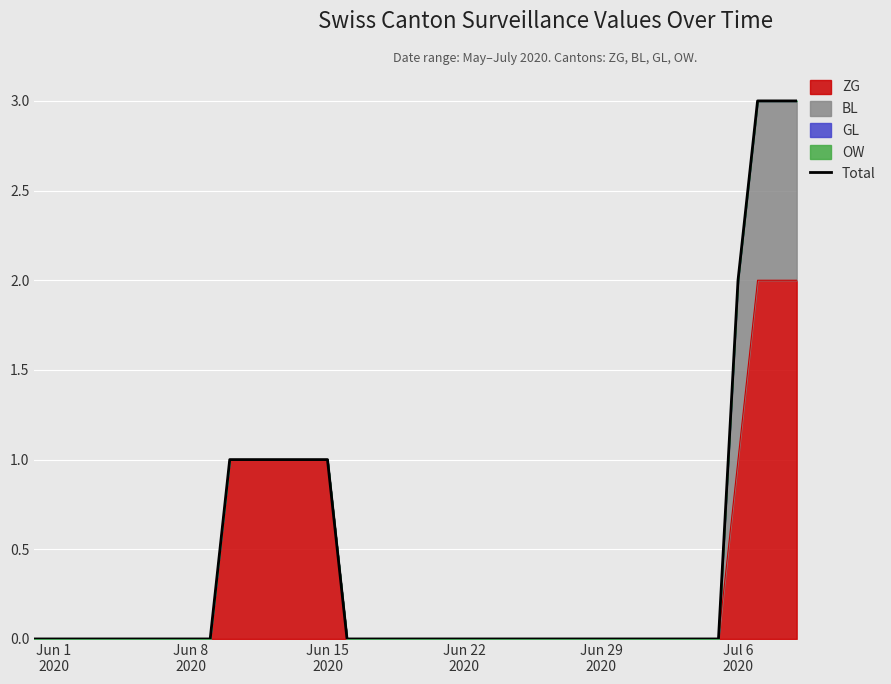

Reading right to left, extract all data points from this chart.

3	3	3	2	0	0	0	0	0	0	0	0	0	0	0	0	0	0	0	0	0	0	0	0	1	1	1	1	1	1	0	0	0	0	0	0	0	0	0	0